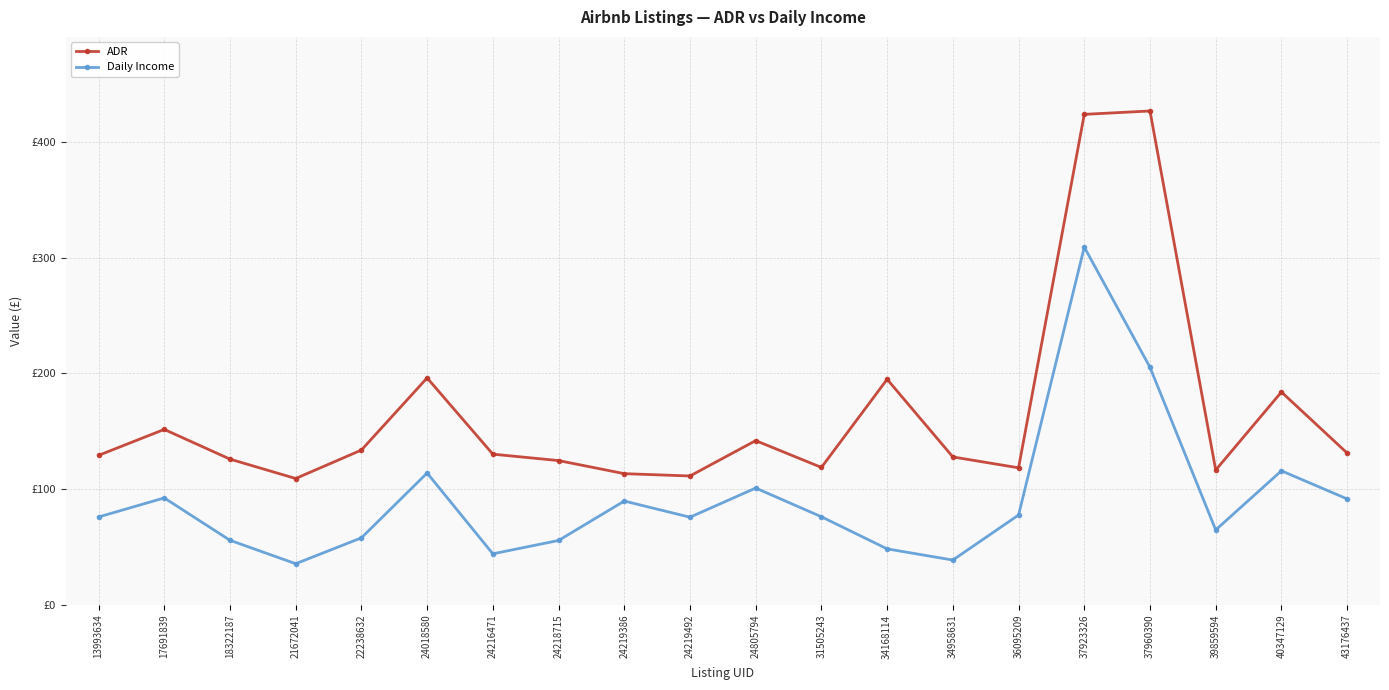

At 36095209, list the series in order from smallest to largest.

Daily Income, ADR